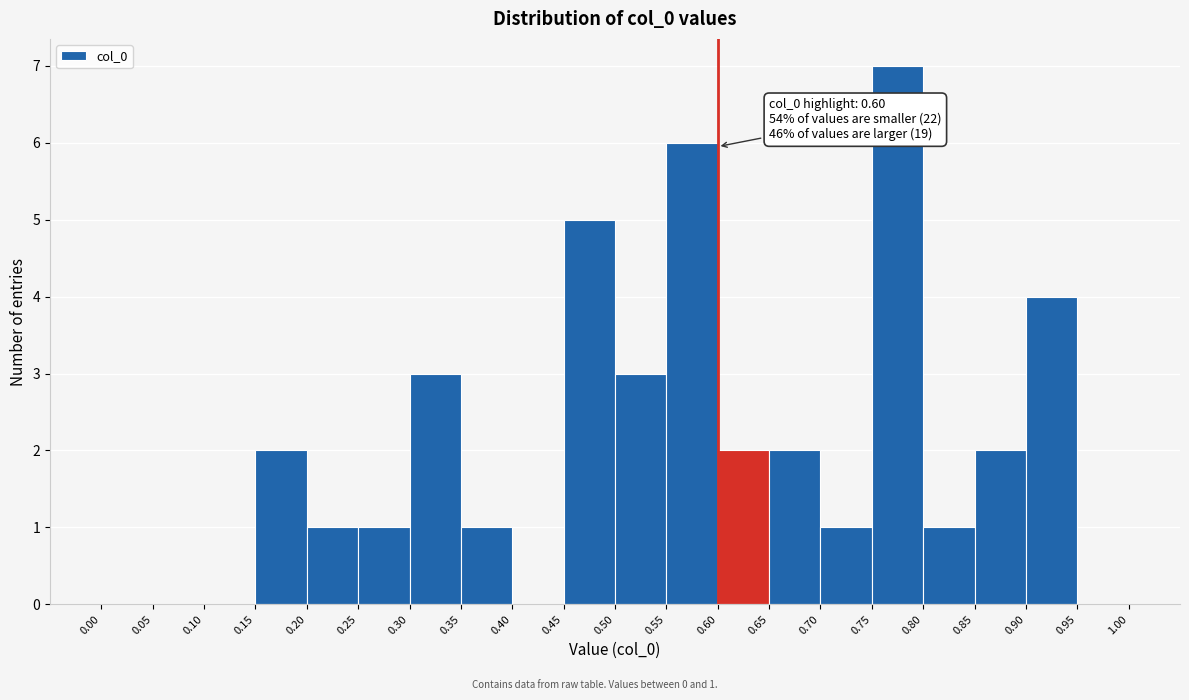

Over which range of the x-axis is the bar tallest?

0.75 to 0.80